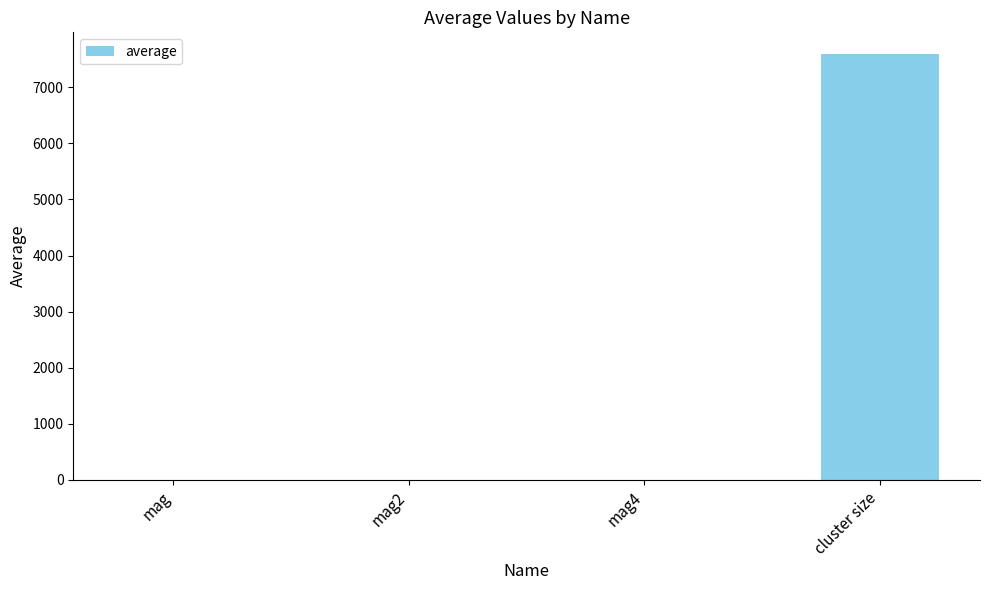

What is the greatest value displayed?

7601.7